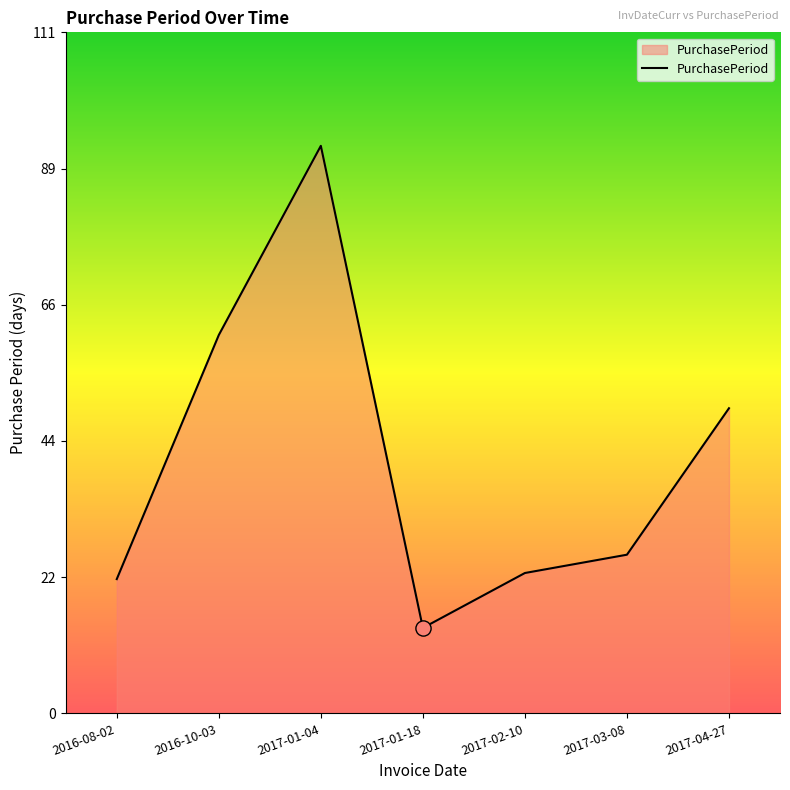

What is the change in value from 2017-02-10 to 2017-04-27?

+27